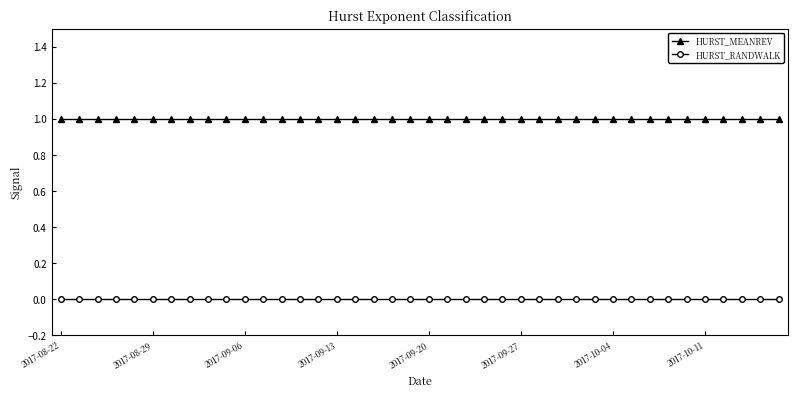

List the series in order of their overall mean, lowest first.

HURST_RANDWALK, HURST_MEANREV